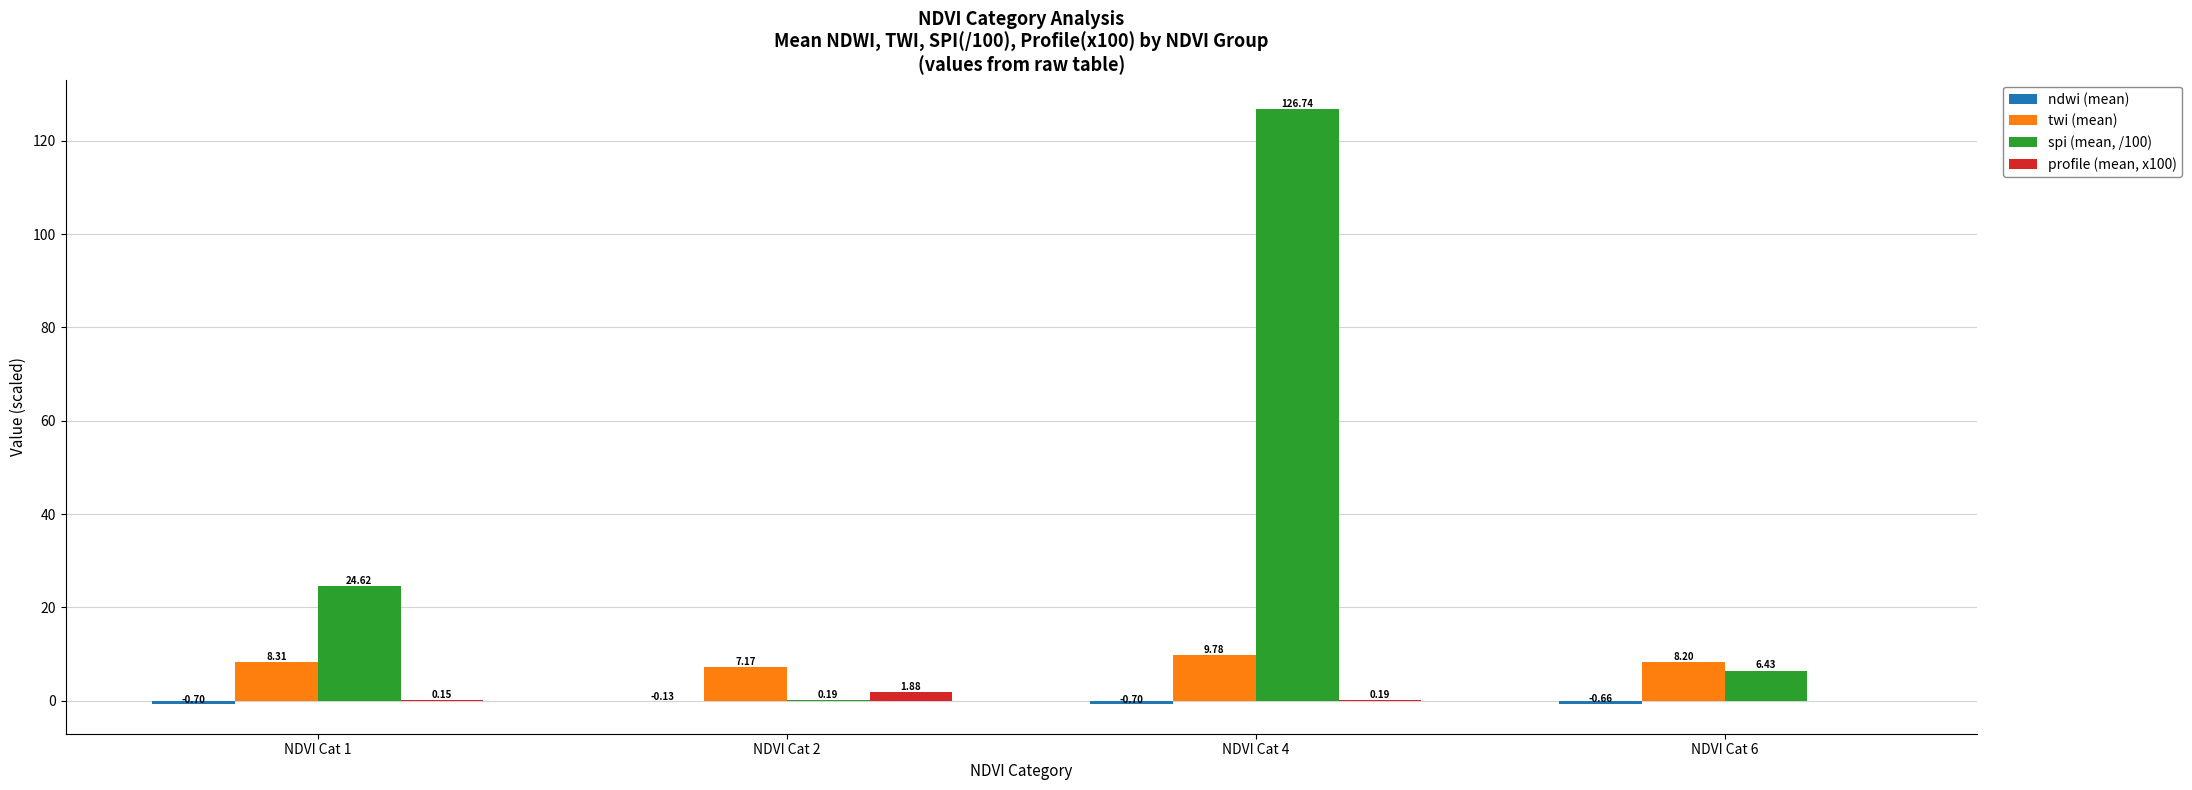

Between NDVI Cat 2 and NDVI Cat 6, which series saw the biggest shift?

spi (mean, /100)